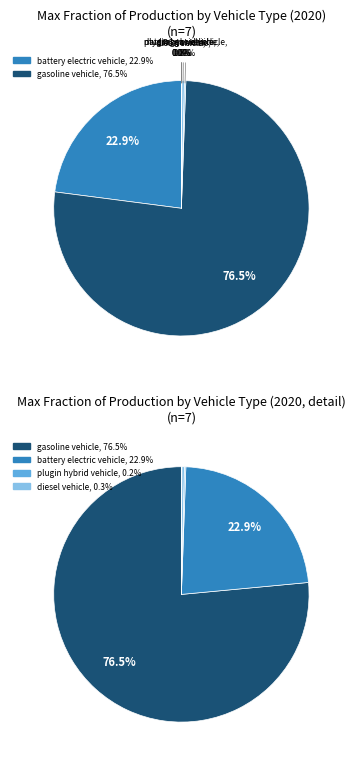

Does hydrogen vehicle represent more than half of the total?

No